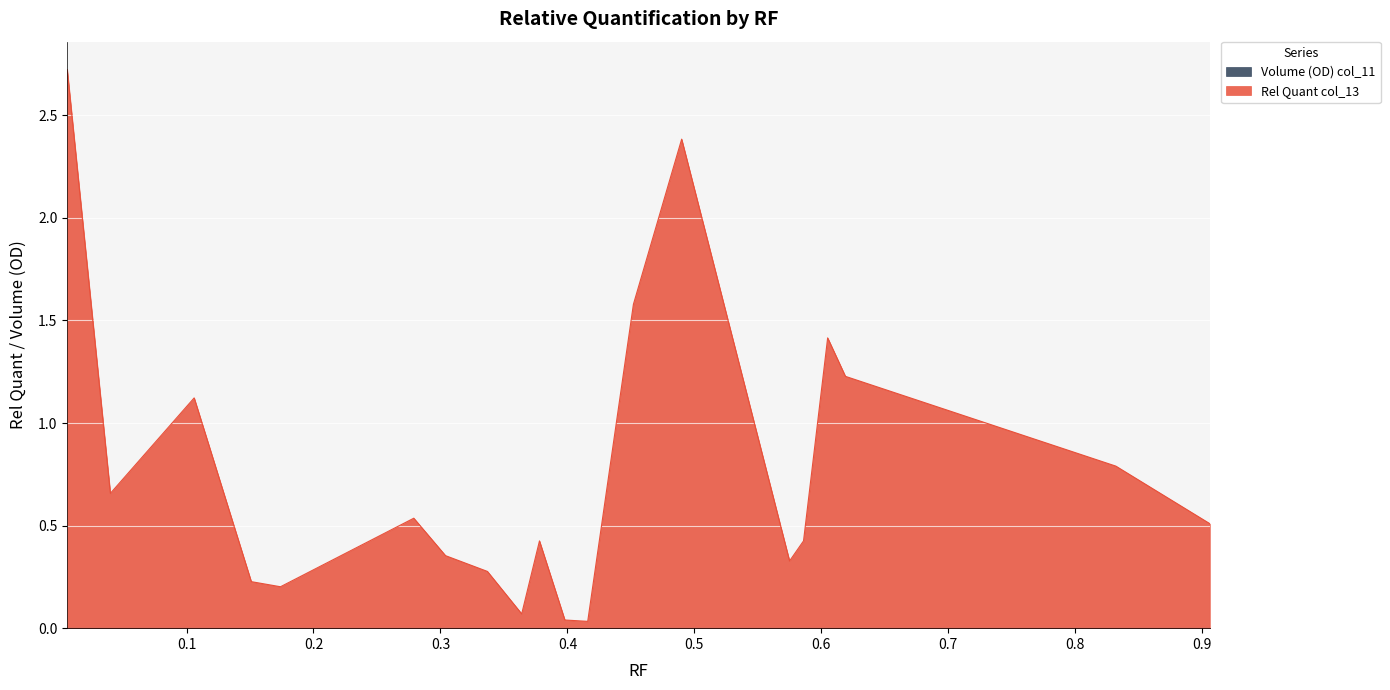

Reading left to right, transcribe all the data shown in this chart.

2.7	0.7	1.1	0.2	0.2	0.5	0.4	0.3	0.1	0.4	0.0	0.0	1.6	2.4	0.3	0.4	1.4	1.2	0.8	0.5